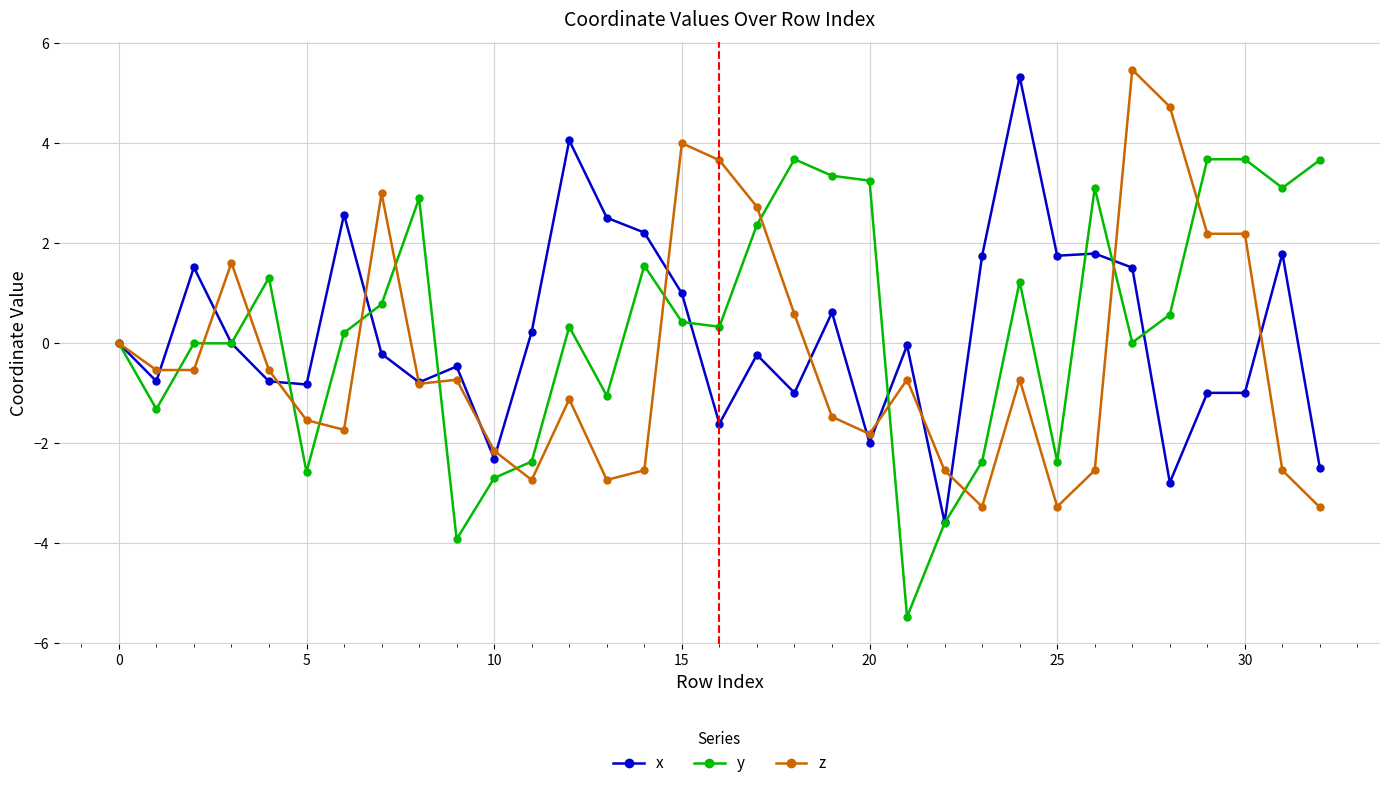

True or false: z and y intersect in this chart.

True